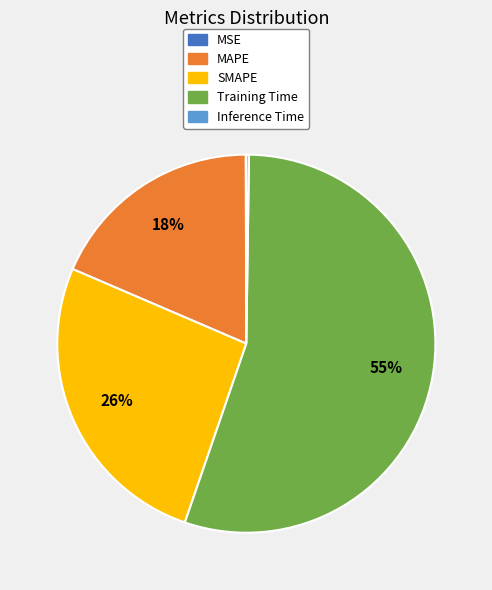

To the nearest percent, what portion does MAPE represent?

18%